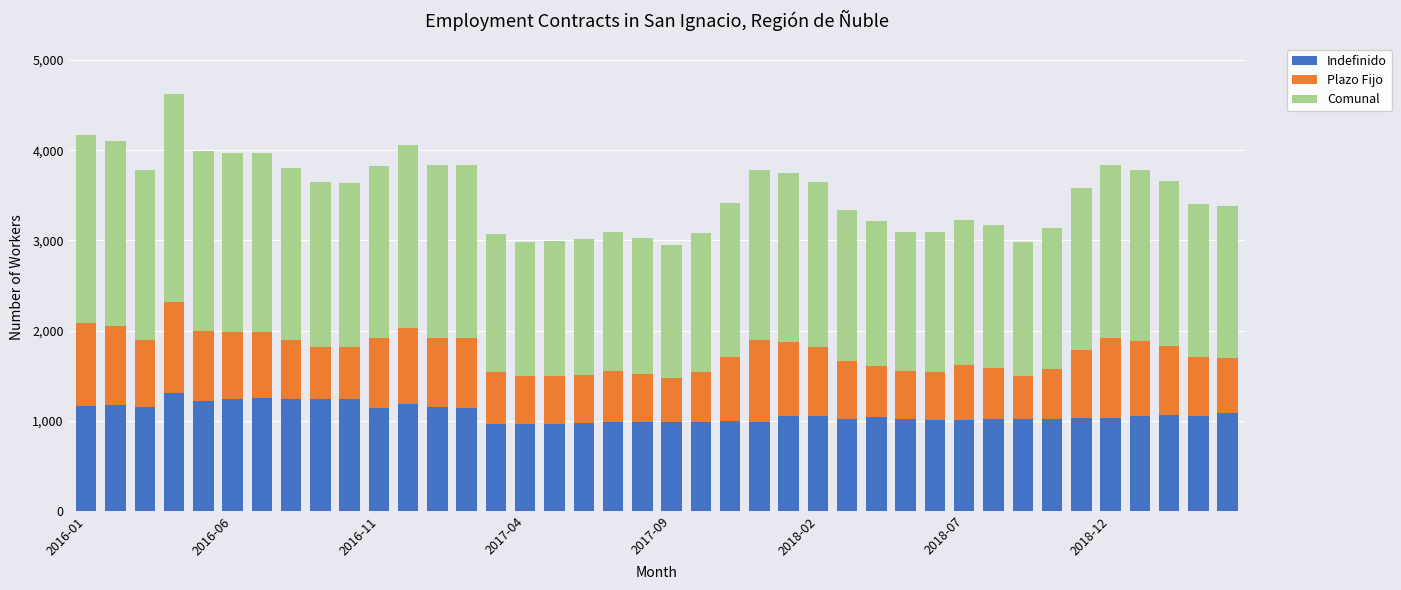

Count the number of data series in this chart.

3